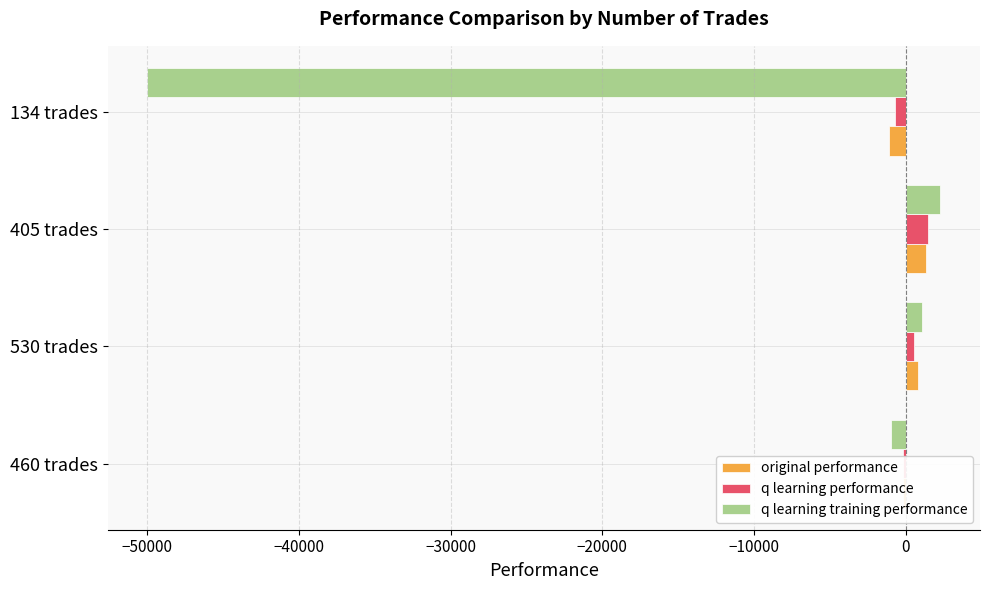

What is the sum of all original performance values?

876.1